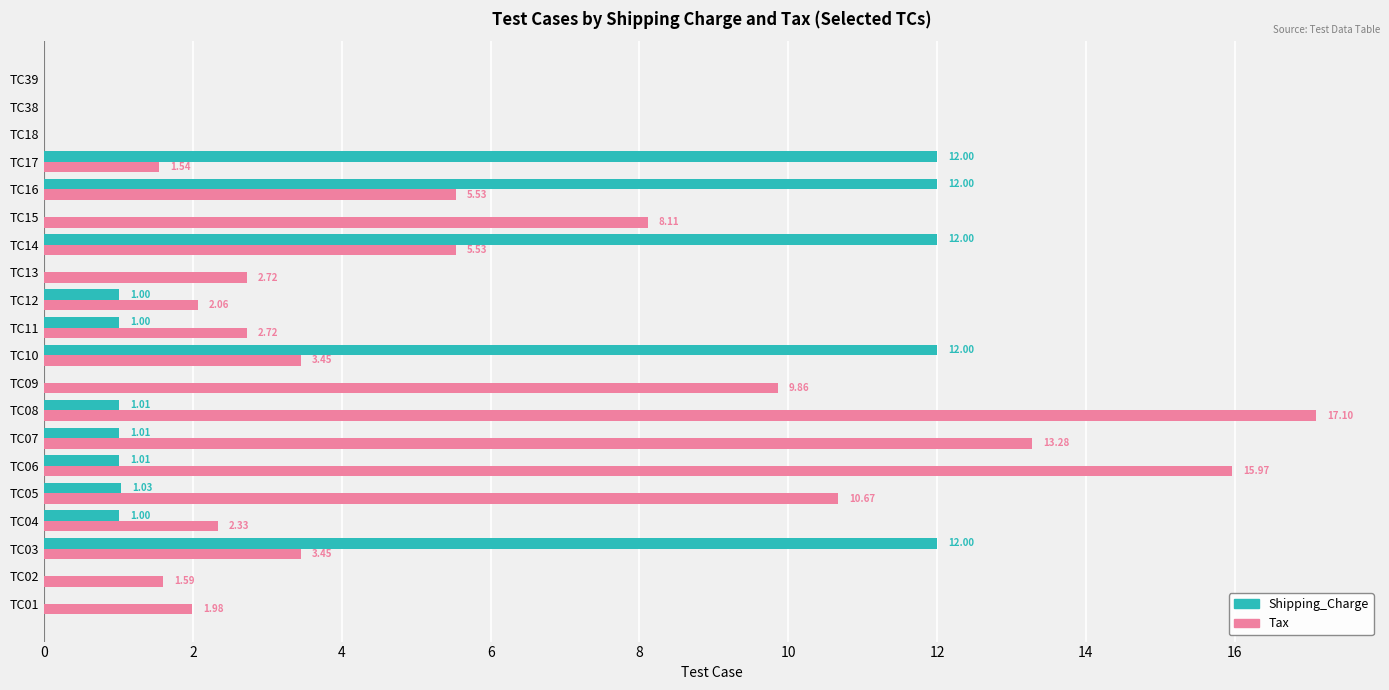

What is the sum of all Shipping_Charge values?

67.1